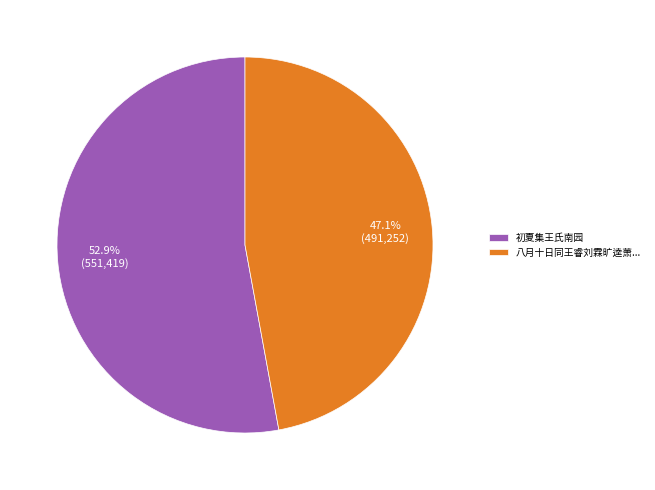

To the nearest percent, what is the difference between the largest and smallest slice percentages?

6%